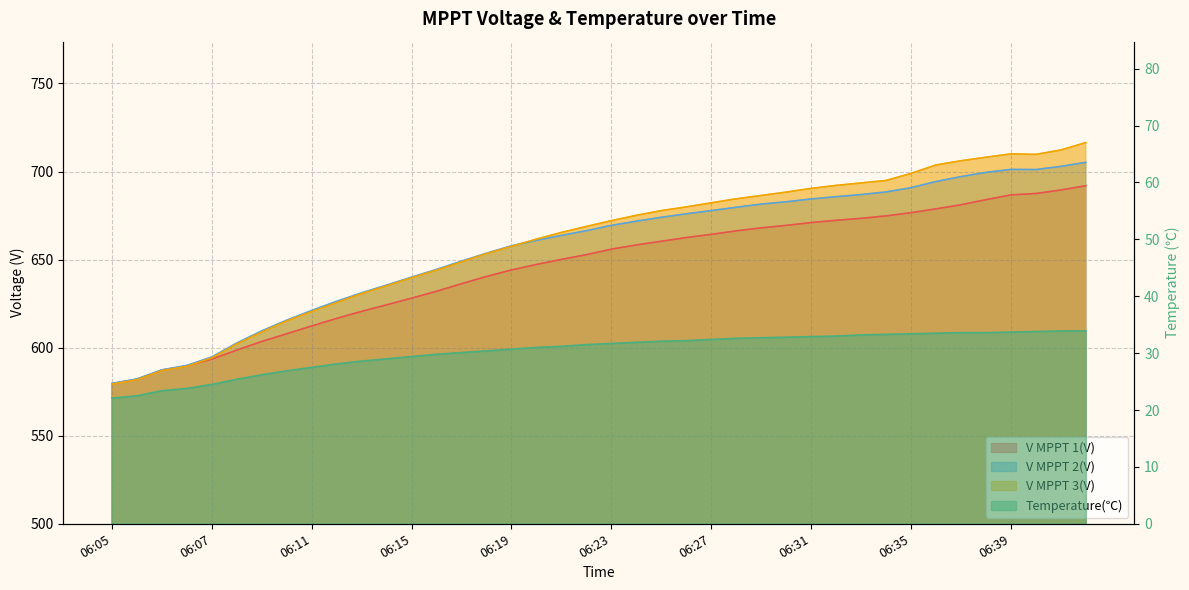

What is the sum of all V MPPT 2(V) values?

26262.0